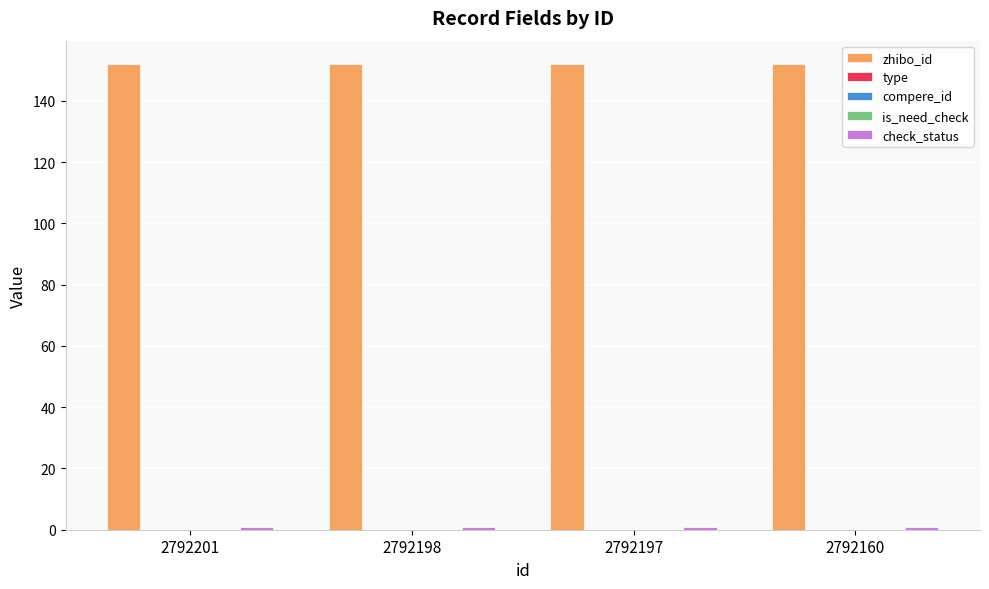

Read the zhibo_id value at 2792201.

152